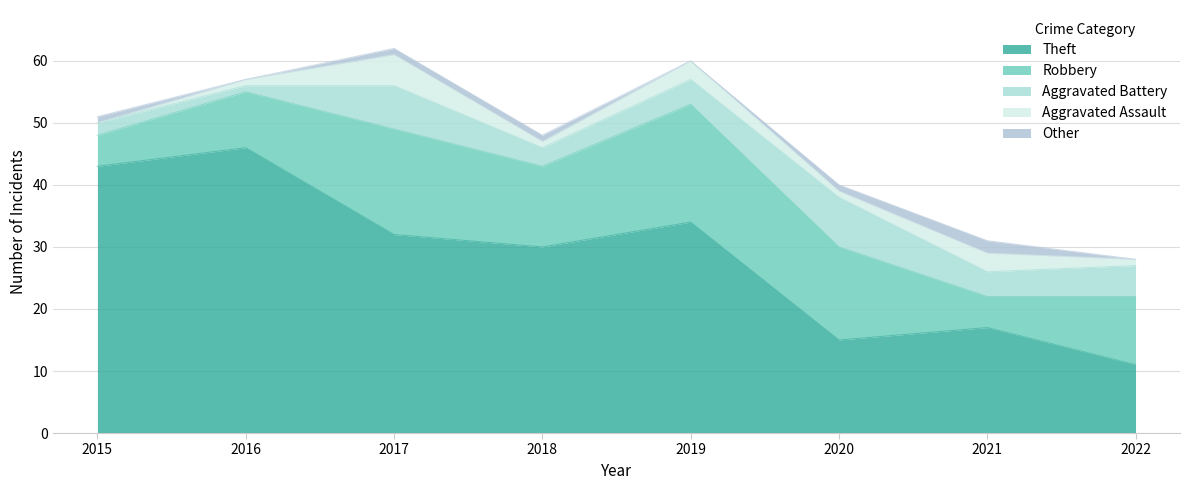

What is the sum of the Robbery values at 2021 and 2018?

18